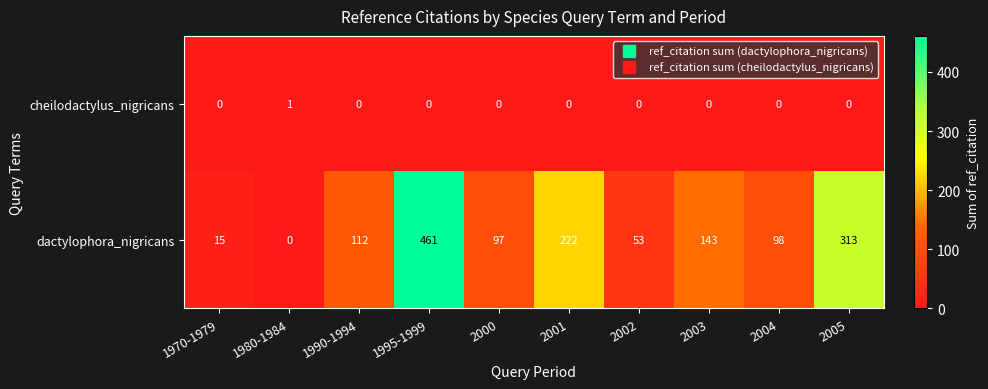

List the series in order of their overall mean, highest first.

dactylophora_nigricans, cheilodactylus_nigricans